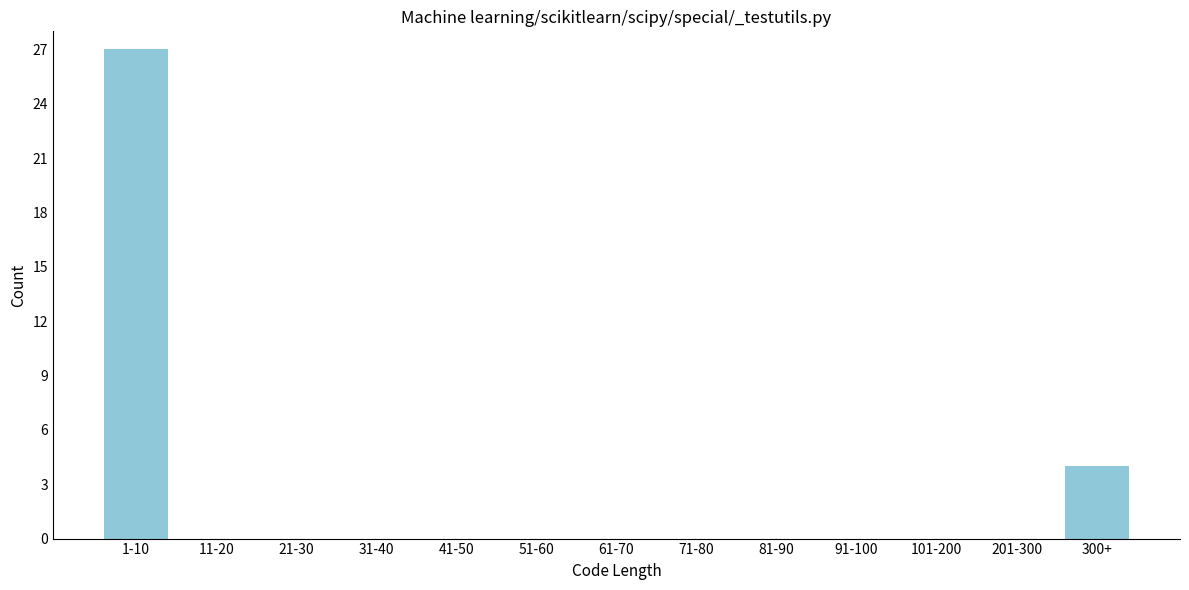

Reading left to right, extract all data points from this chart.

1-10=27	11-20=0	21-30=0	31-40=0	41-50=0	51-60=0	61-70=0	71-80=0	81-90=0	91-100=0	101-200=0	201-300=0	300+=4